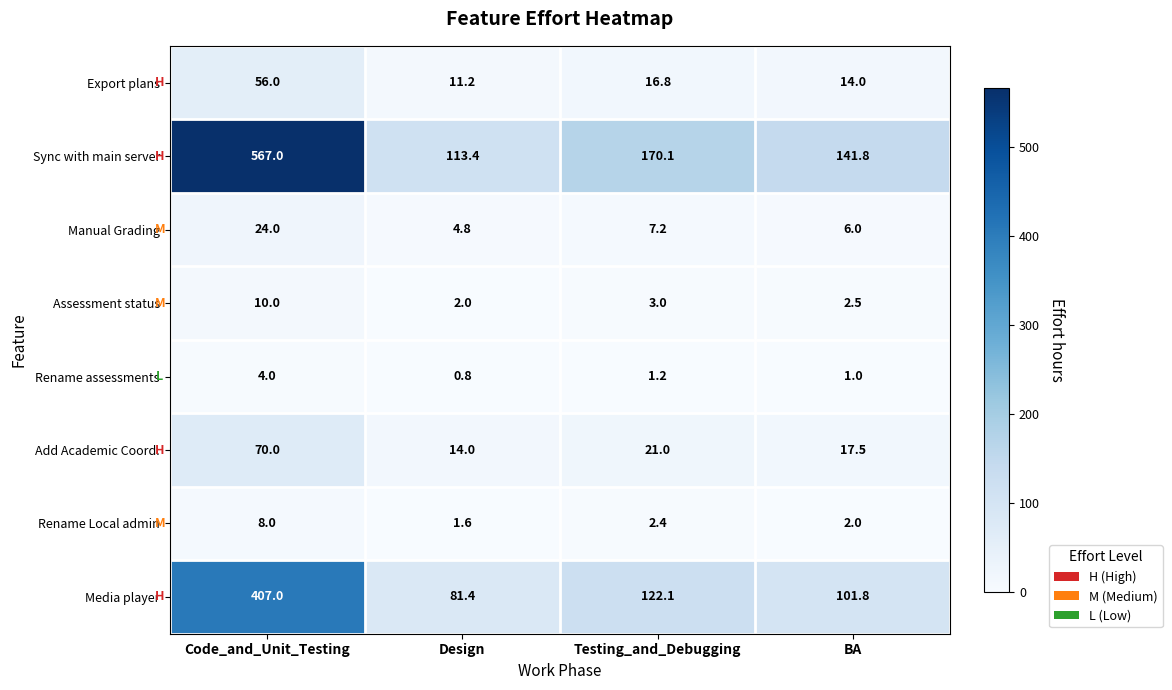

How many series are shown in this chart?

8